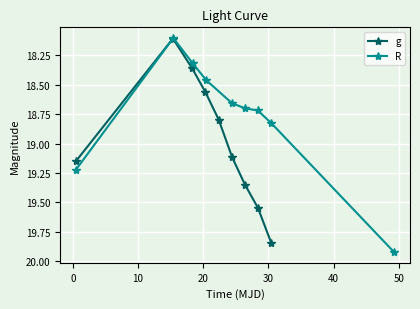

True or false: g has more than 2 interior local peaks.

False